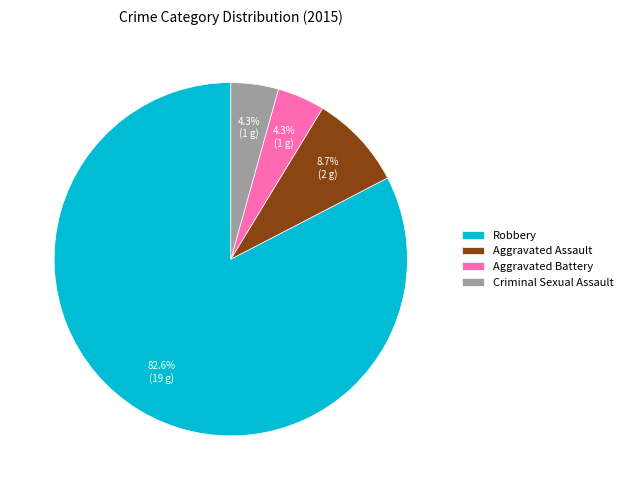

Is it true that Robbery is 69% of the pie?

False